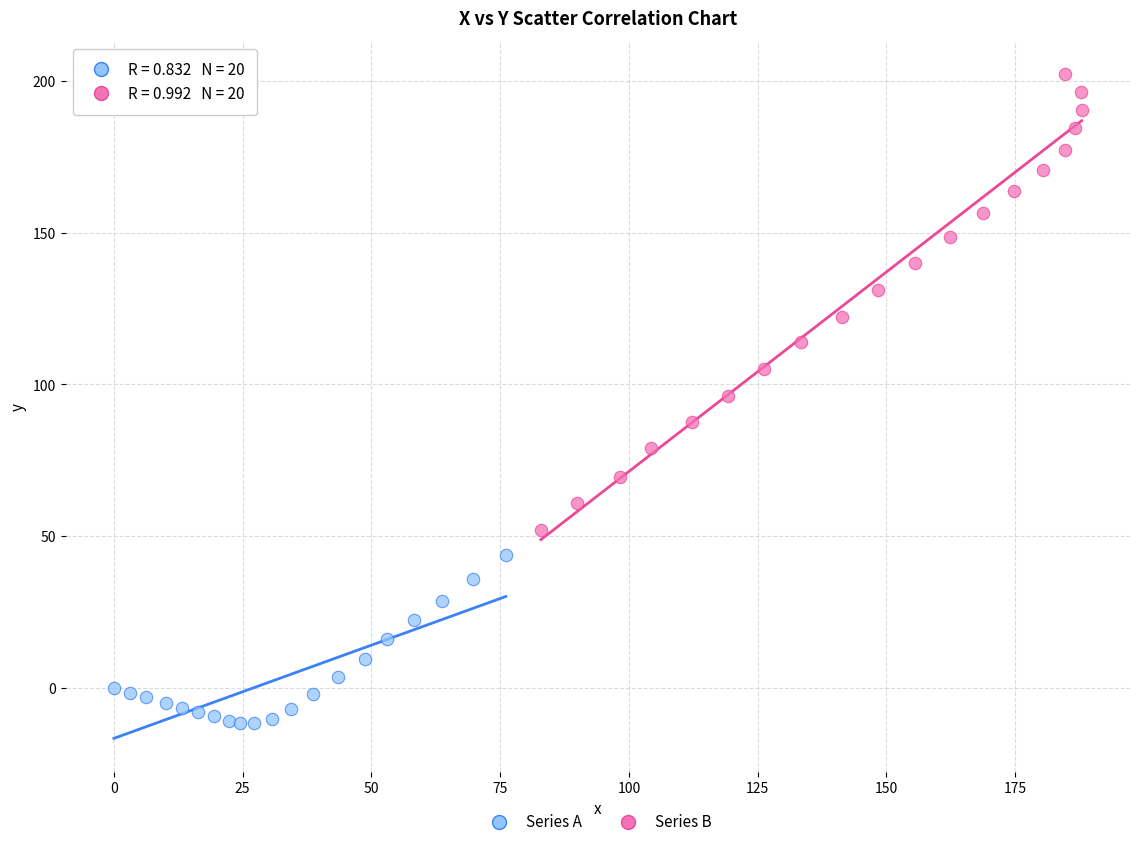

Which series contains the highest Y value?

Series B